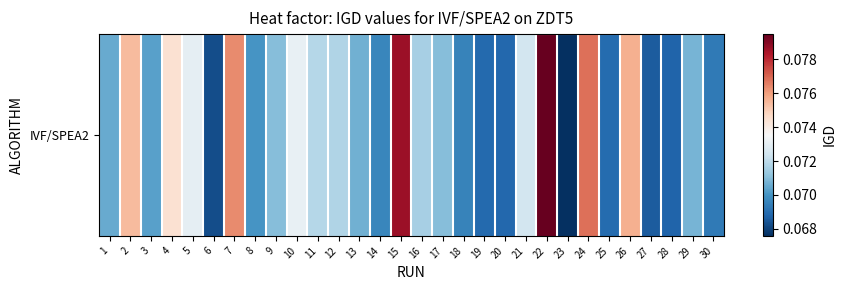

Reading right to left, extract all data points from this chart.

30=0.1	29=0.1	28=0.1	27=0.1	26=0.1	25=0.1	24=0.1	23=0.1	22=0.1	21=0.1	20=0.1	19=0.1	18=0.1	17=0.1	16=0.1	15=0.1	14=0.1	13=0.1	12=0.1	11=0.1	10=0.1	9=0.1	8=0.1	7=0.1	6=0.1	5=0.1	4=0.1	3=0.1	2=0.1	1=0.1